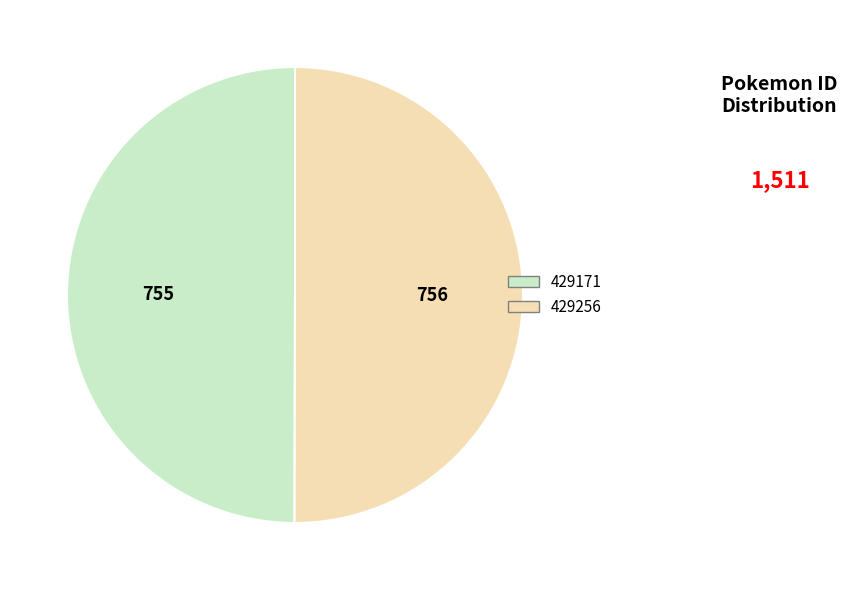

Is it true that 429256 is 57% of the pie?

False